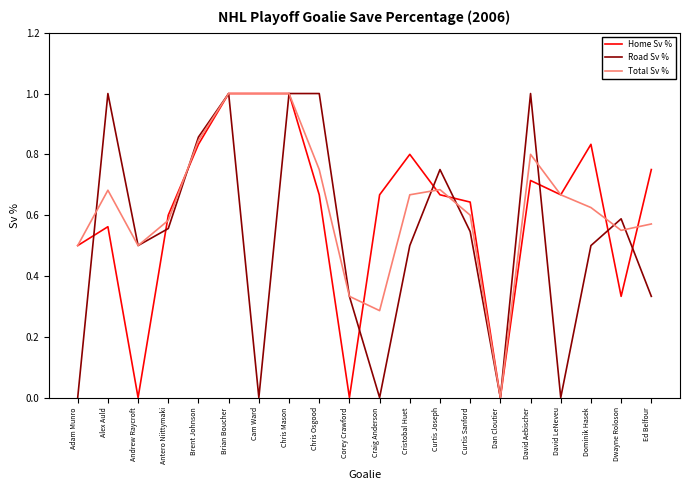

Which series changed the most between Andrew Raycroft and Brian Boucher?

Home Sv %